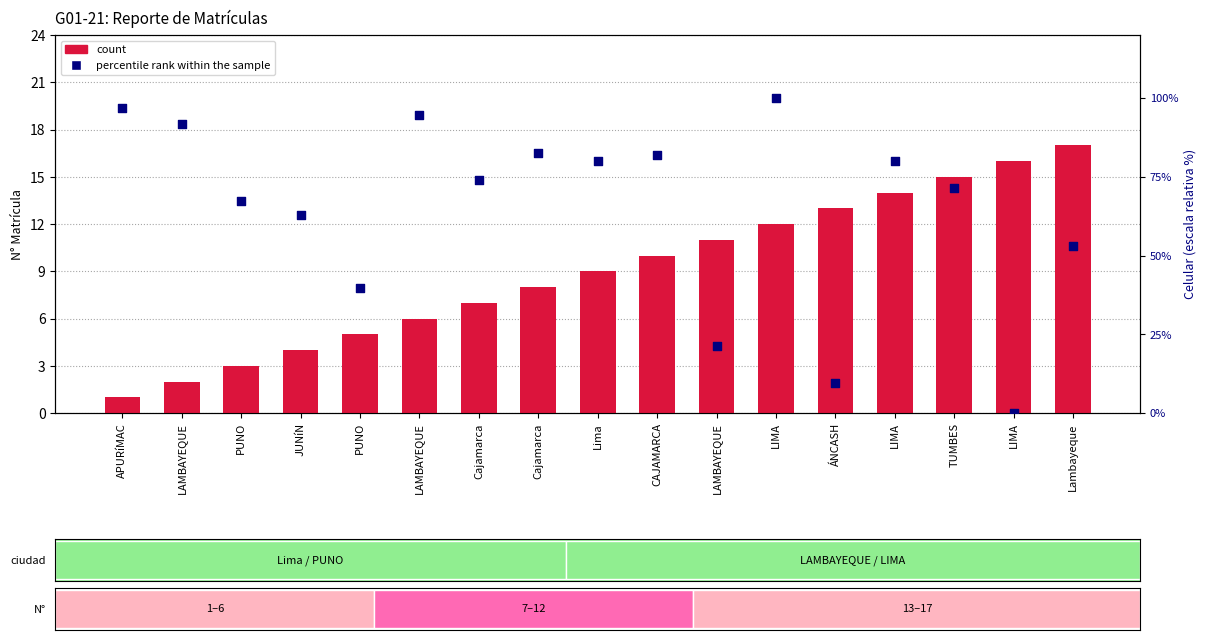

Which series has the largest total across all categories?

percentile rank within the sample